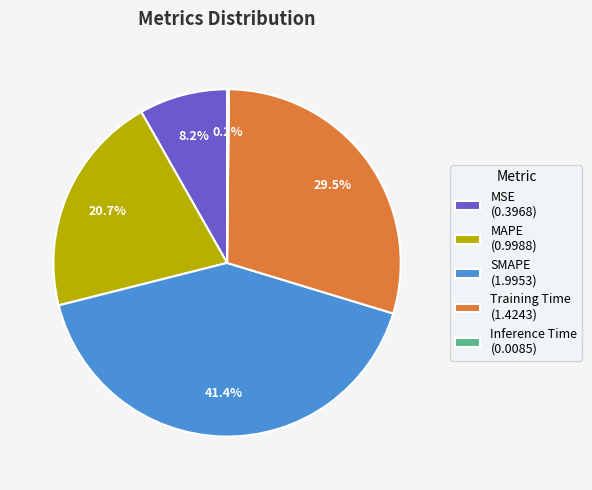

Which has a higher value, MSE (0.3968) or MAPE (0.9988)?

MAPE (0.9988)